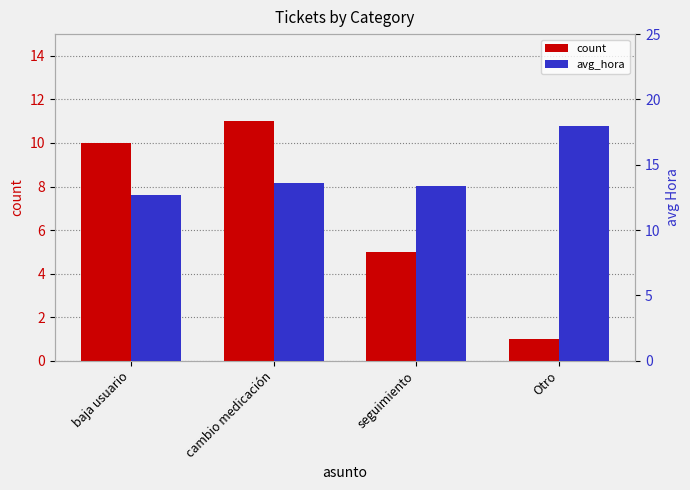

Does the chart contain stacked bars?

No